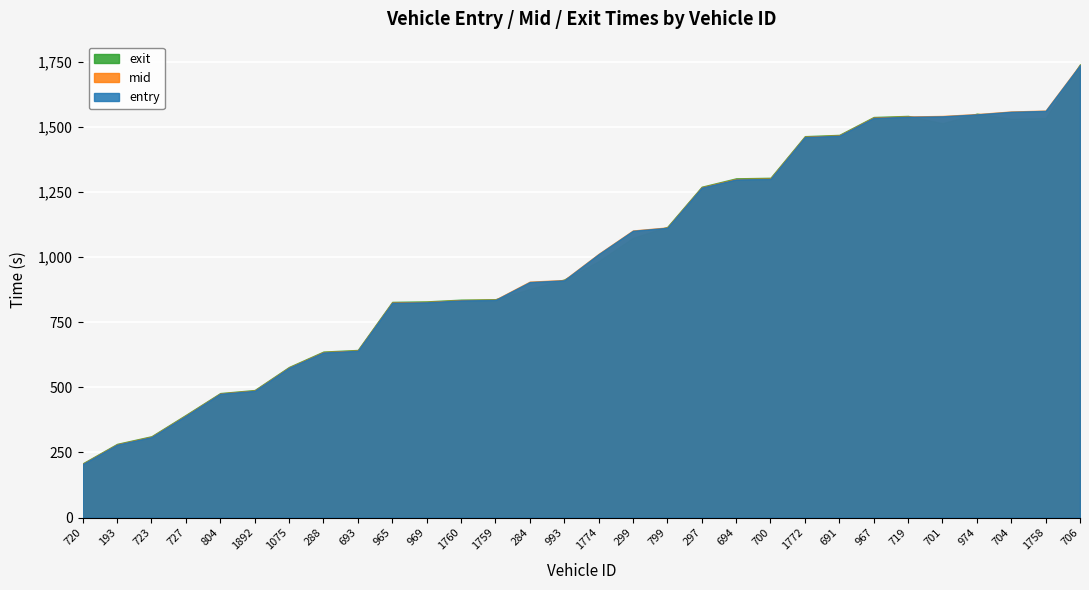

At how many categories does at least one series exceed 1551?

3